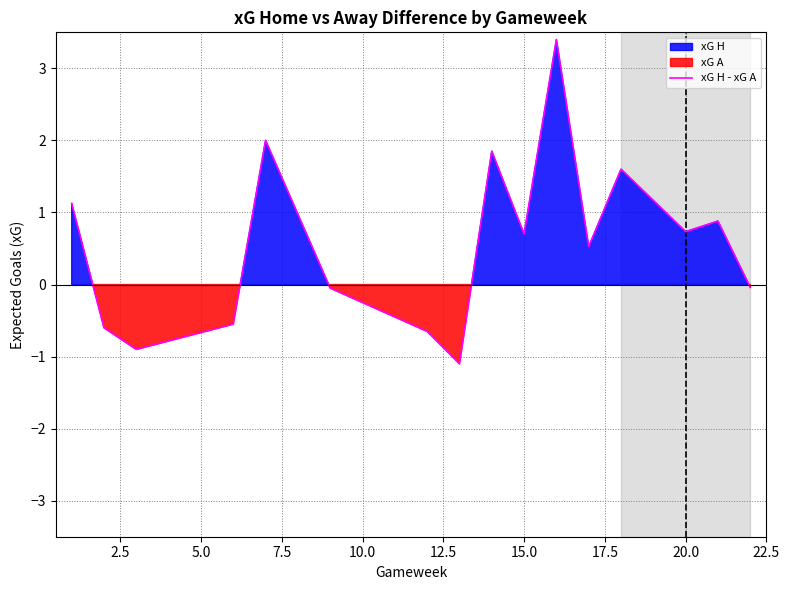

What is the lowest value of the xG H - xG A series?

-1.1